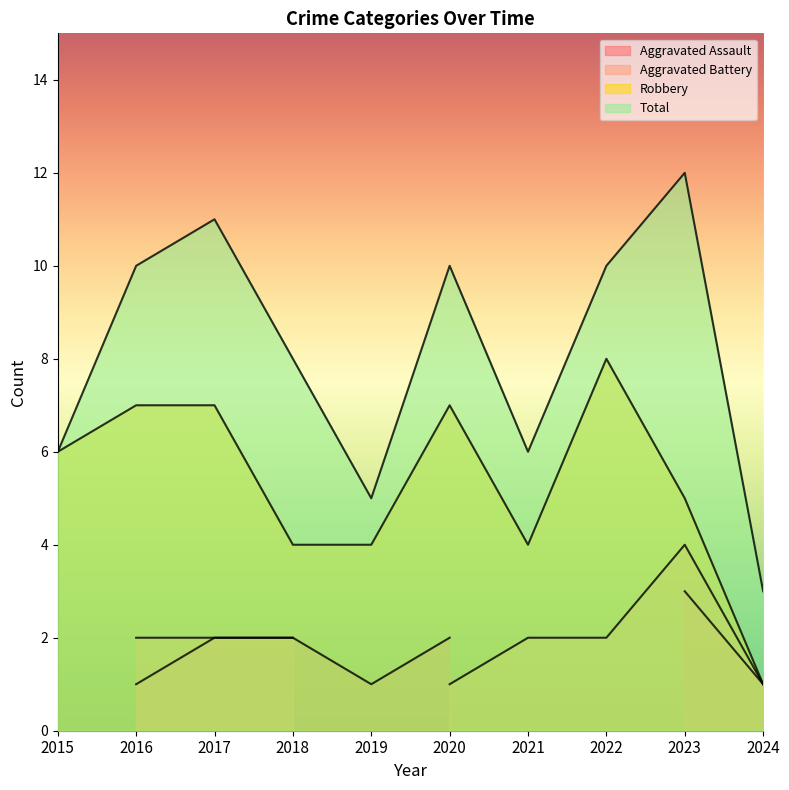

At how many categories does at least one series exceed 5?

8